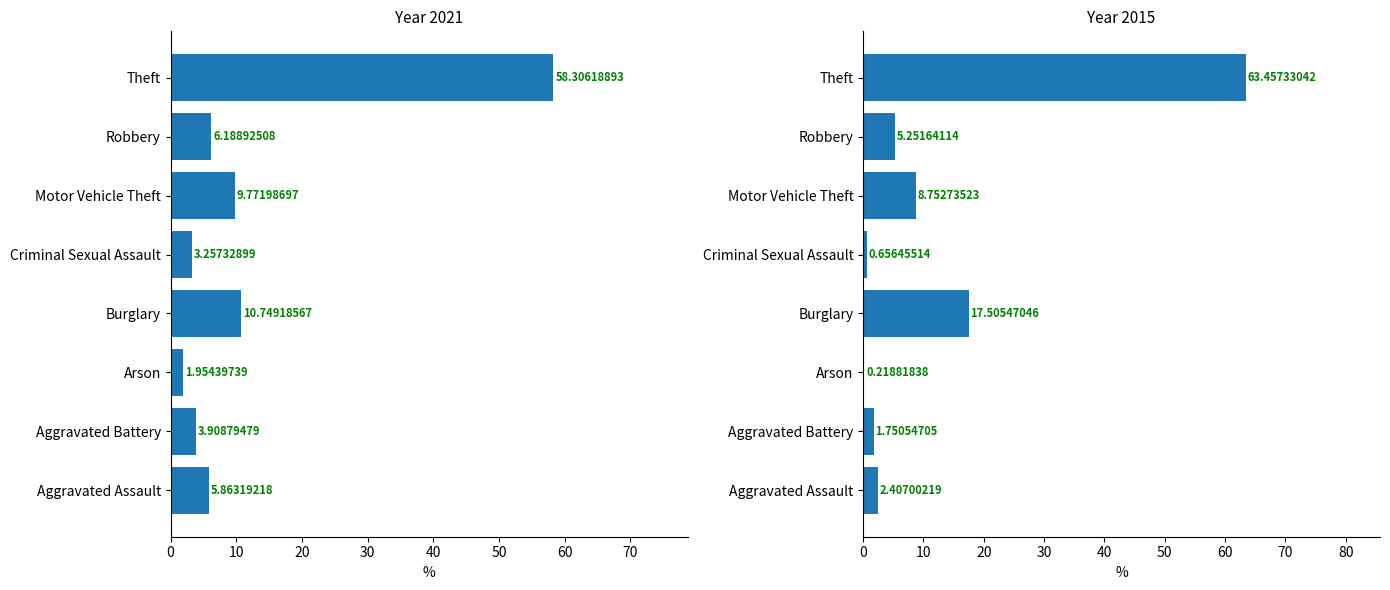

How many data points does each series have?

8